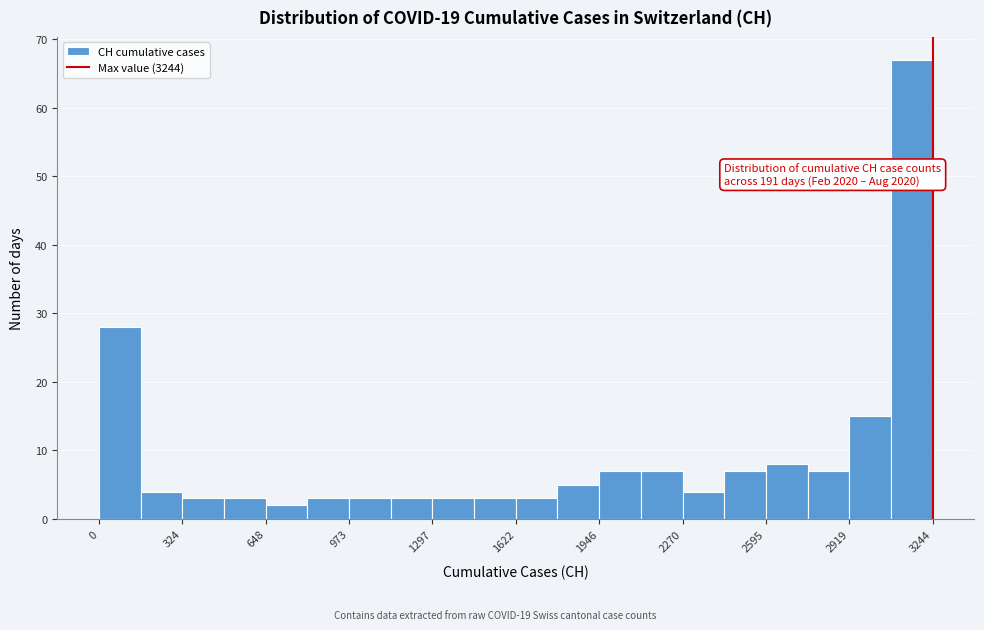

Read against the x-axis, roughly where is the centre of the tallest bar?

3150